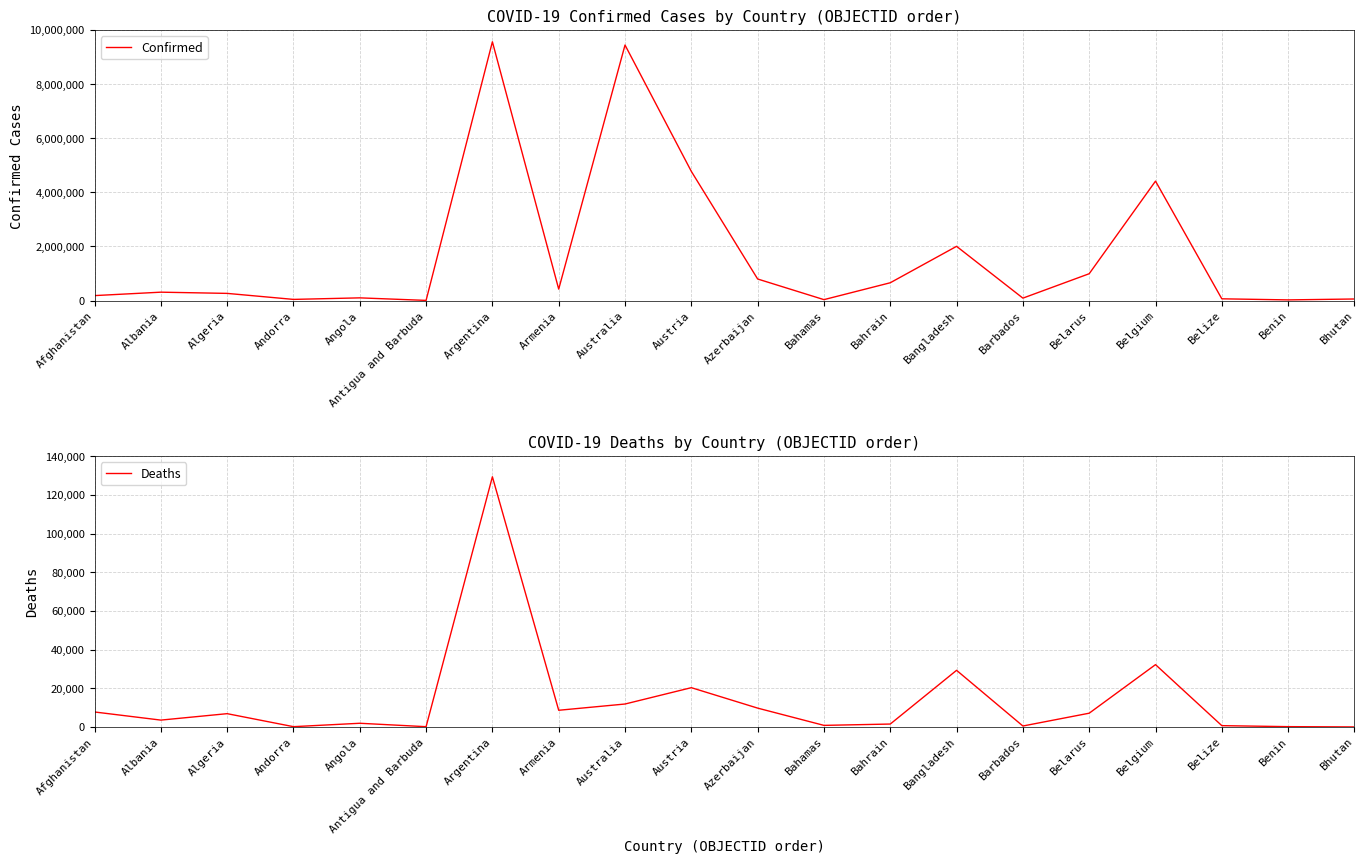

Count the number of data series in this chart.

2